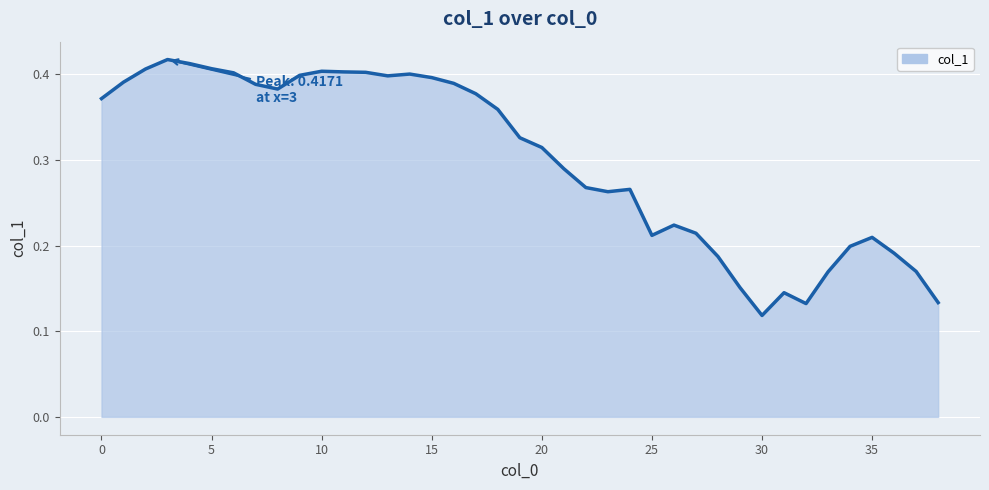

Read the value at 23.

0.3